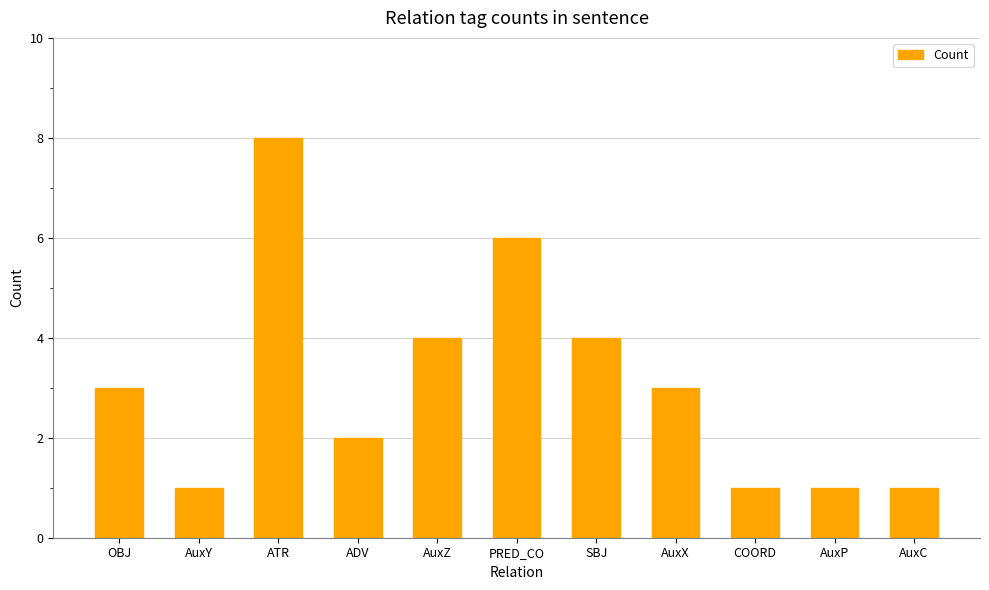

What is the ratio of the value at OBJ to the value at AuxX?

1.0